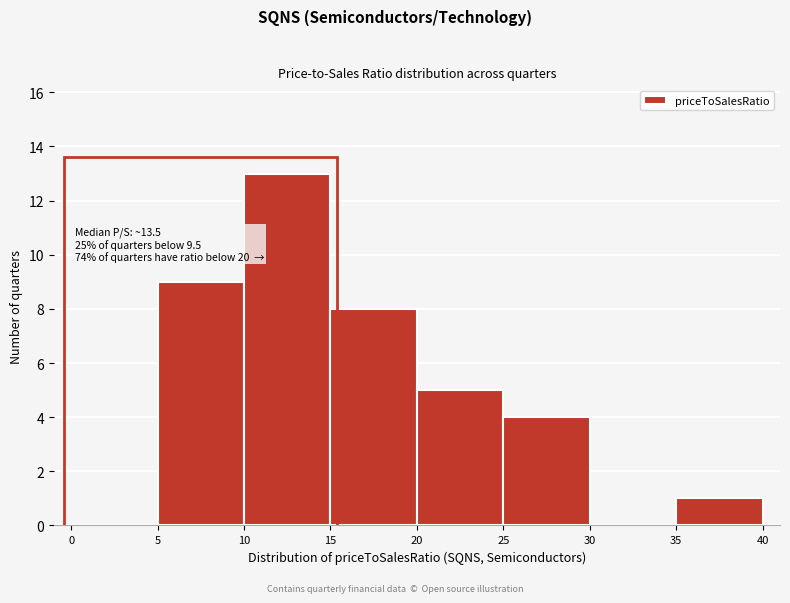

Over which range of the x-axis is the bar tallest?

10 to 15